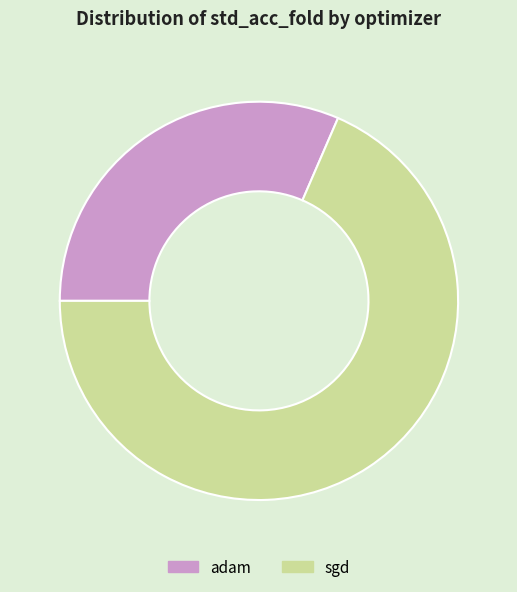

Rank the categories by value from highest to lowest.

sgd, adam